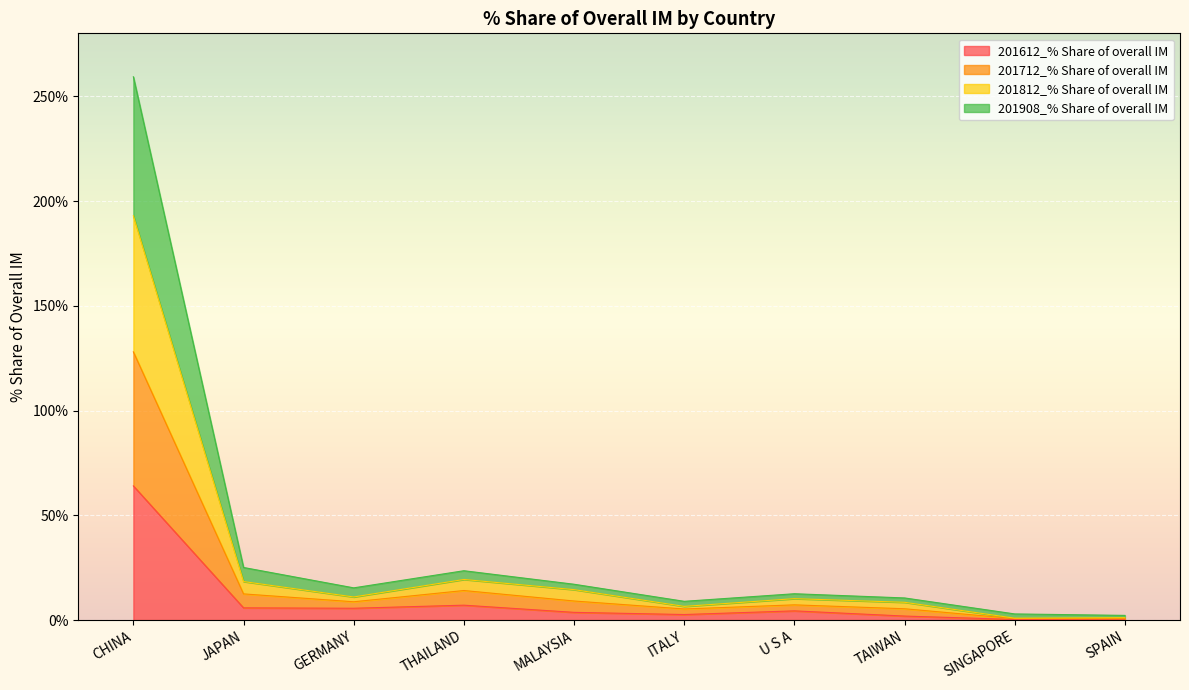

Which series has the largest range (max minus min)?

201812_% Share of overall IM